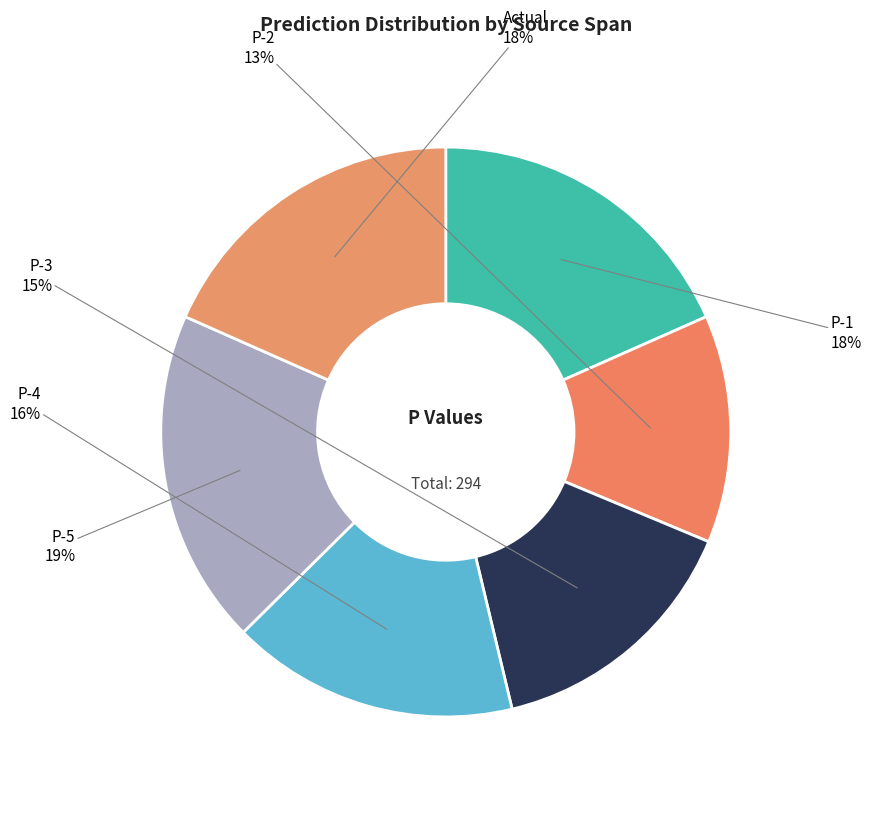

Is it true that P-5 is 30% of the pie?

False